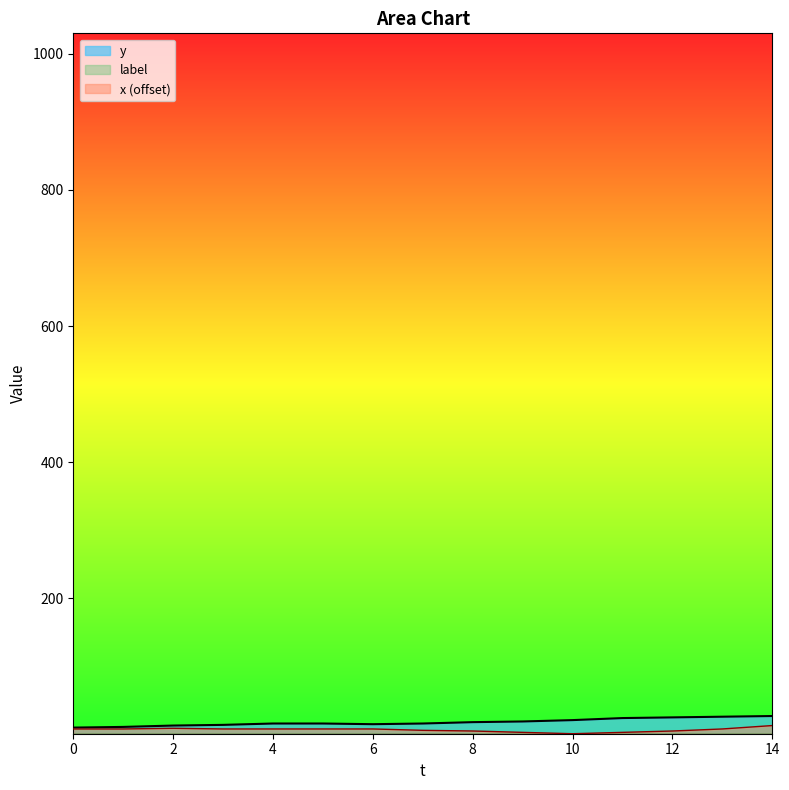

At how many categories does at least one series exceed 24?

3